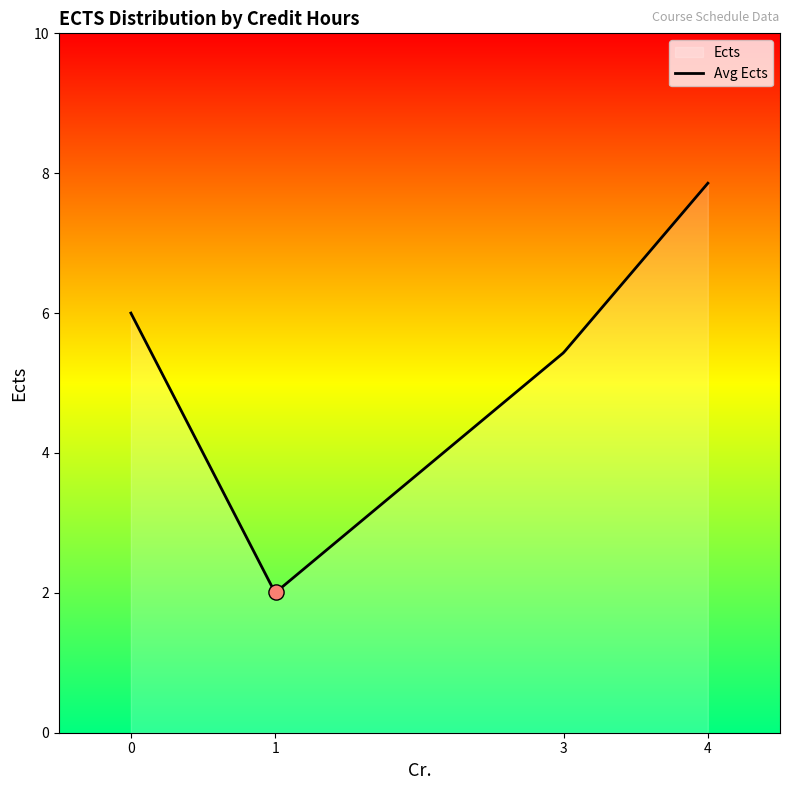

Which has a higher value, 3 or 1?

3